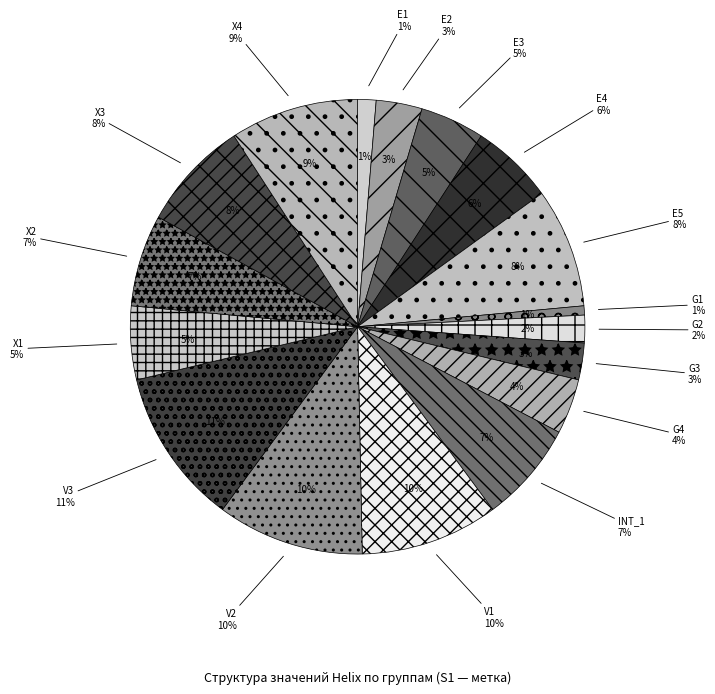

Between E1 and E2, which is larger?

E2